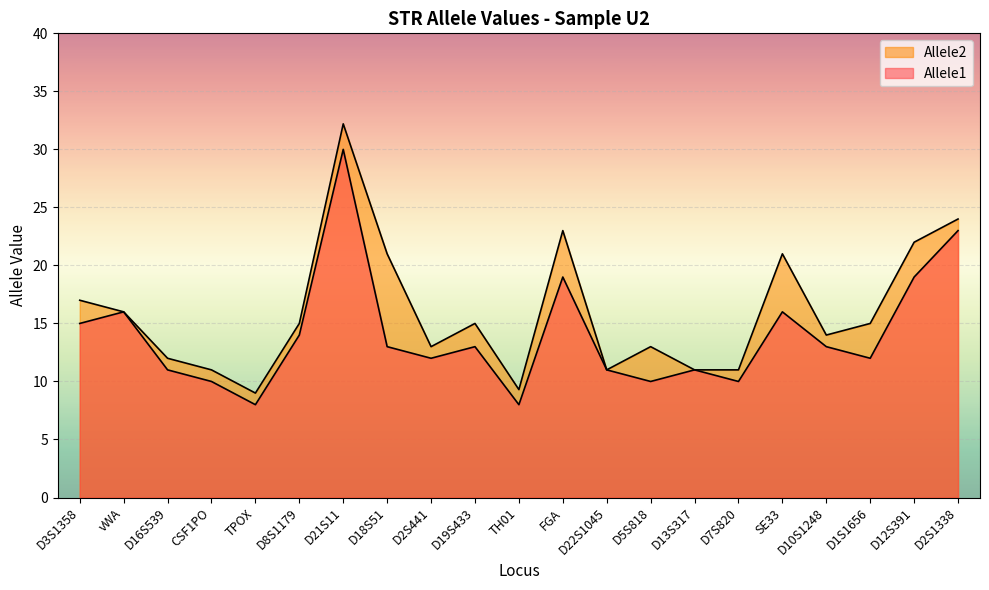

Does the chart display data point markers on the line(s)?

No